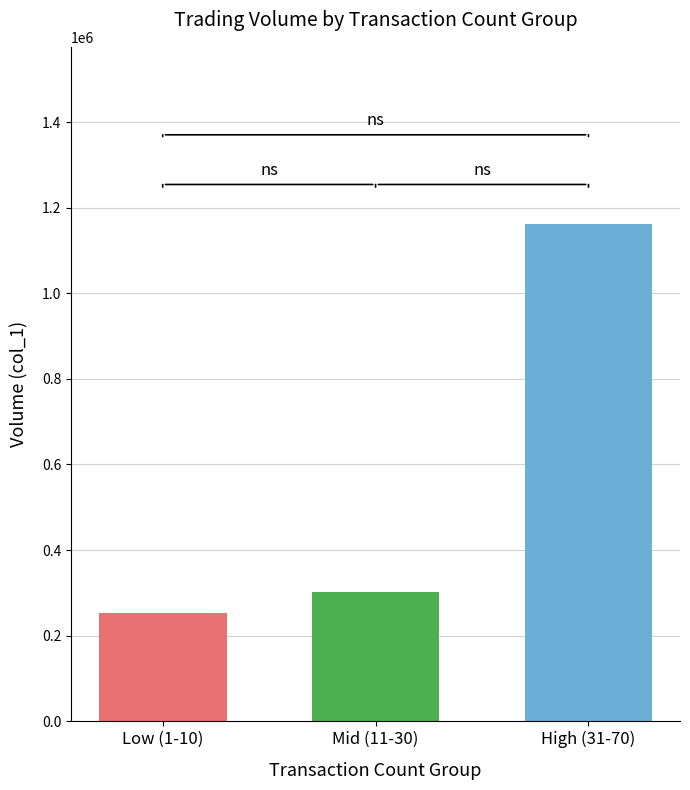

What is the difference between the highest and lowest values at Mid (11-30)?

908700